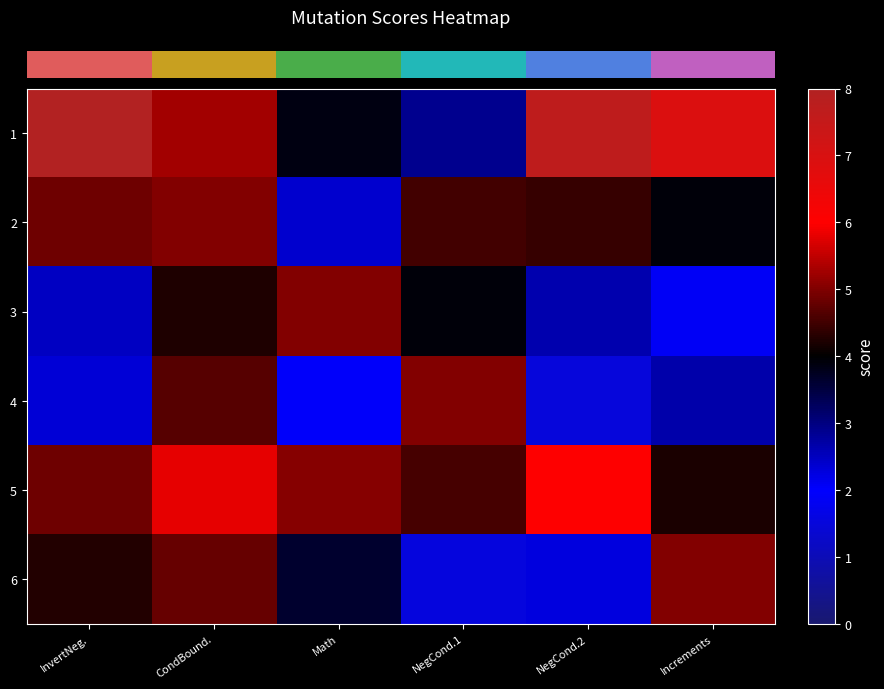

Between NegCond.1 and InvertNeg., which is larger?

InvertNeg.